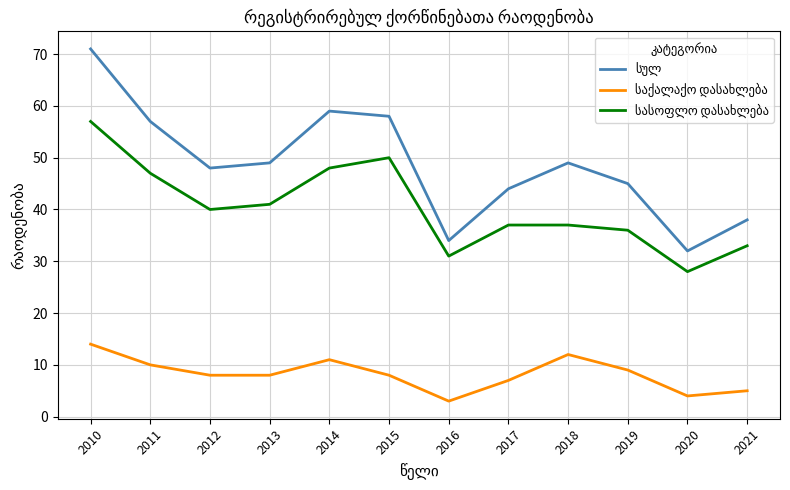

What is the difference between the highest and lowest values at 2020?

28